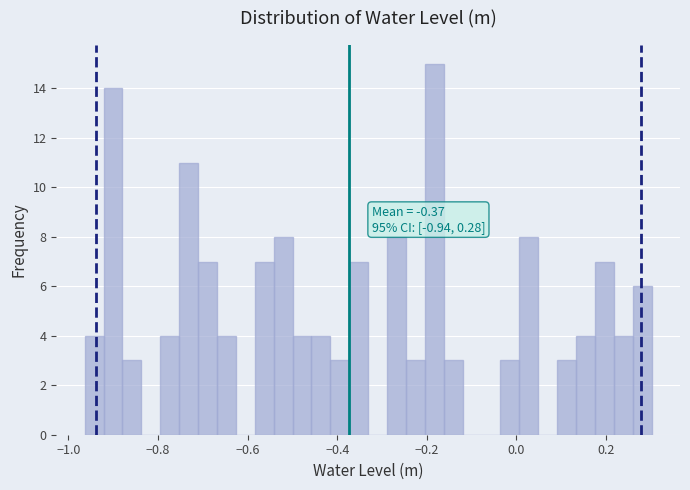

Read against the x-axis, roughly where is the centre of the tallest bar?

-0.18